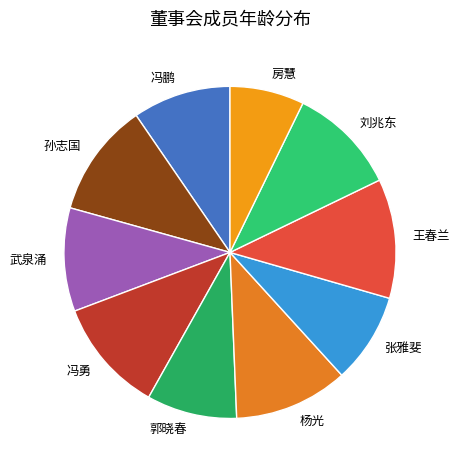

The 张雅斐 slice represents 1% of the pie. True or false?

False